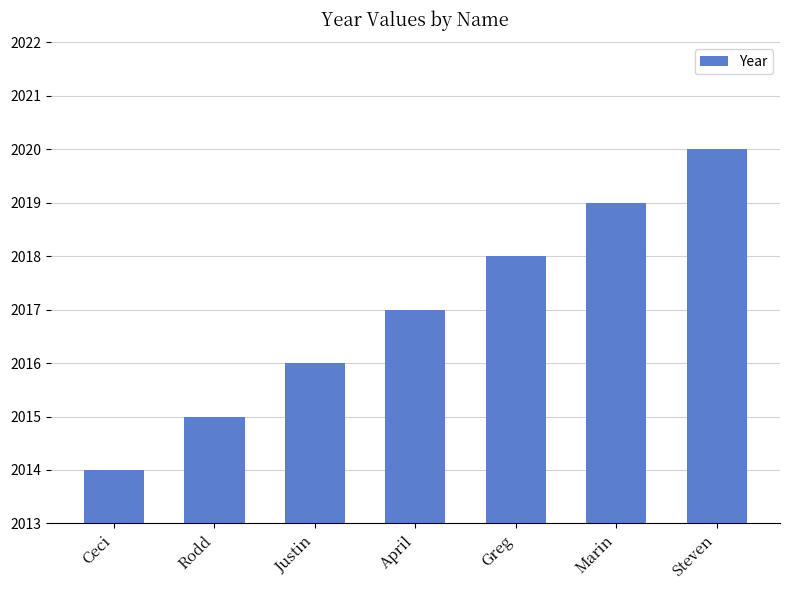

At which category does the chart reach its peak across all series?

Steven